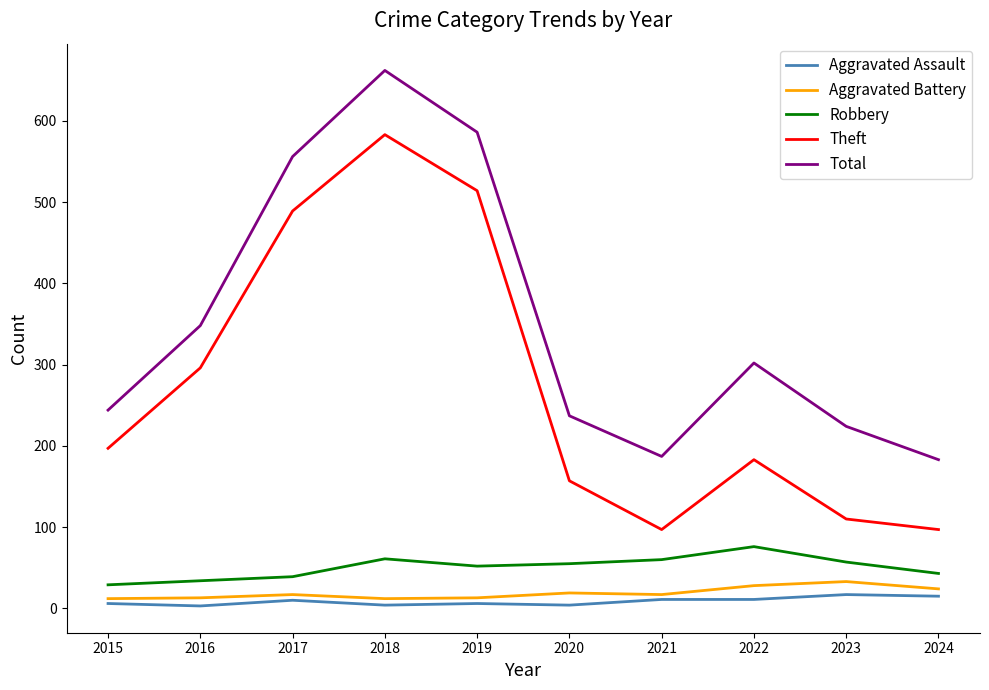

Which category has the highest value across all series?

2018